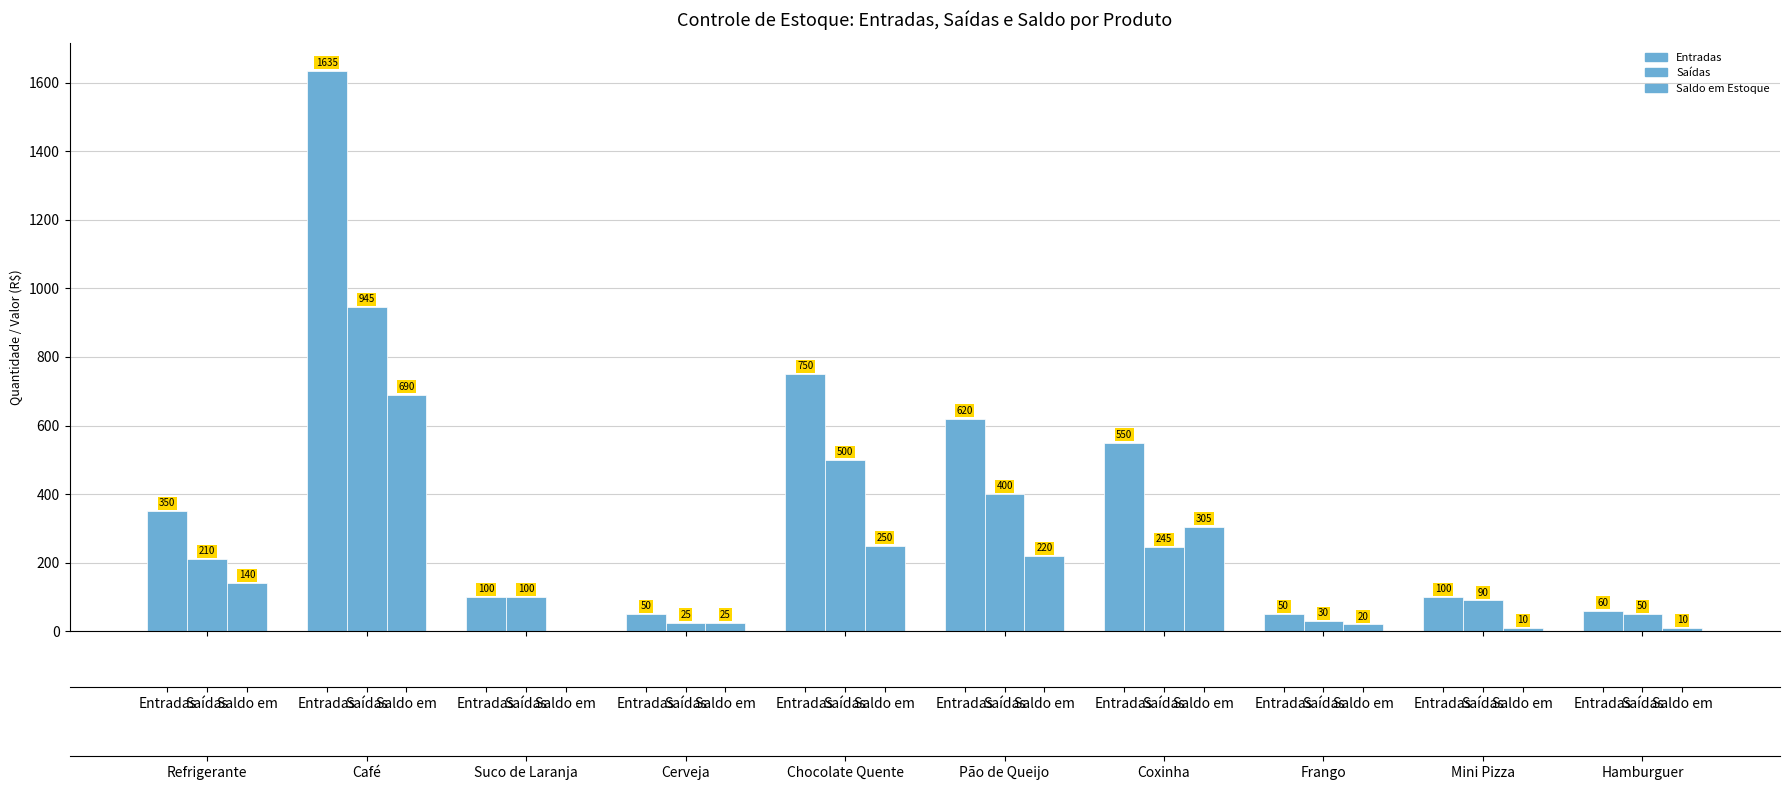

Which series has the largest total across all categories?

Entradas